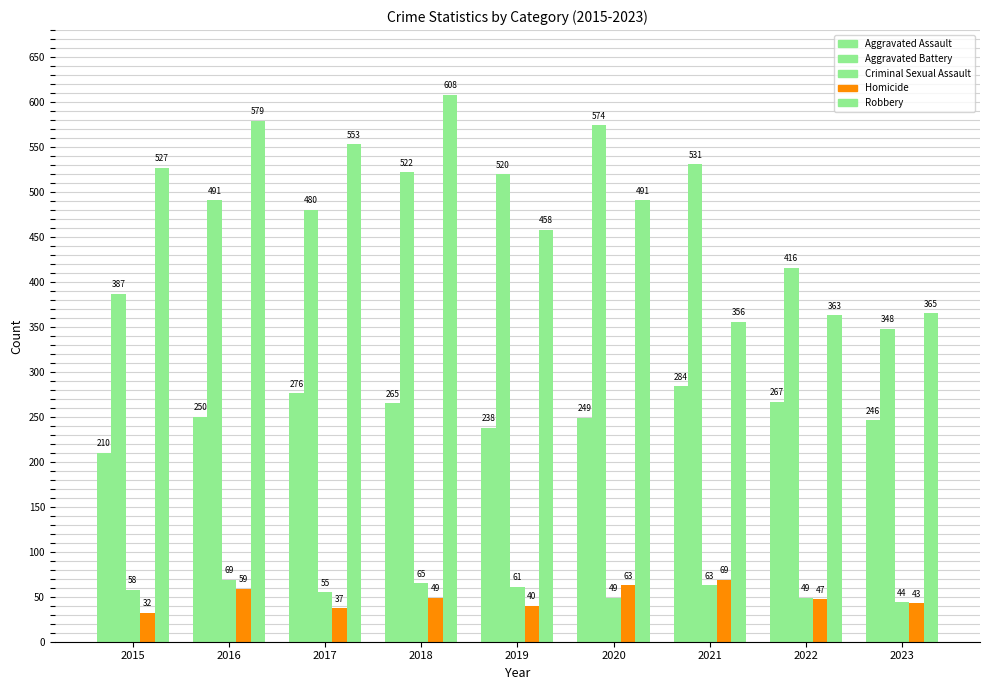

What is the value of the Criminal Sexual Assault bar at the 2nd from the left?

69